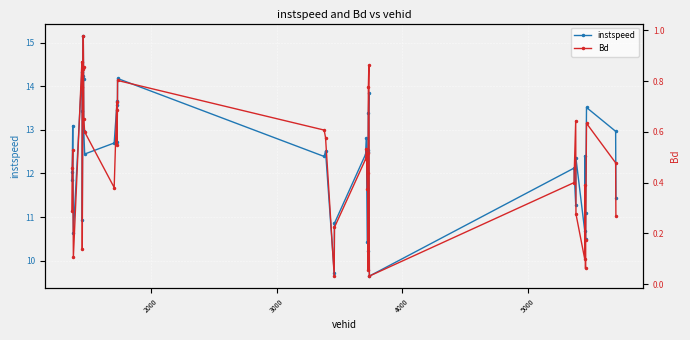

What is the value of the instspeed point at the 27th from the left?

12.5